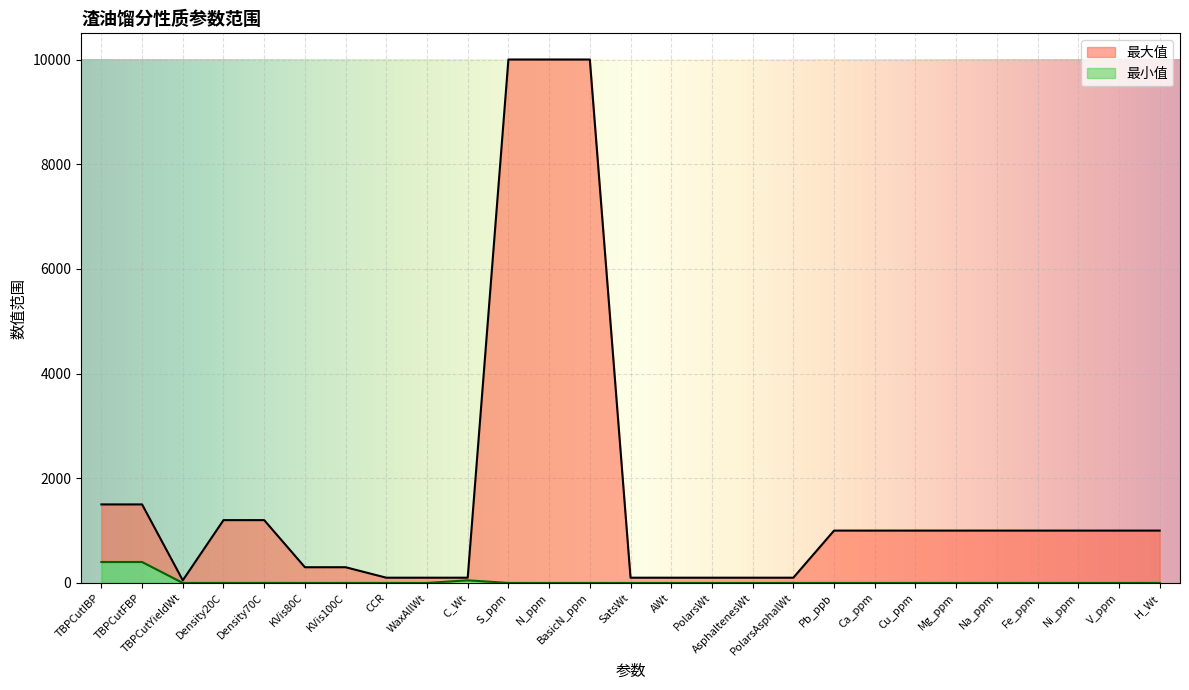

Reading right to left, list all the values displayed in this chart.

最小值: 0	0	0	0	0	0	0	0	0	0	0	0	0	0	0	0	0	50	0	0	0	0	0	0	0	400	400
最大值: 1000	1000	1000	1000	1000	1000	1000	1000	1000	100	100	100	100	100	10000	10000	10000	100	100	100	300	300	1200	1200	50	1500	1500